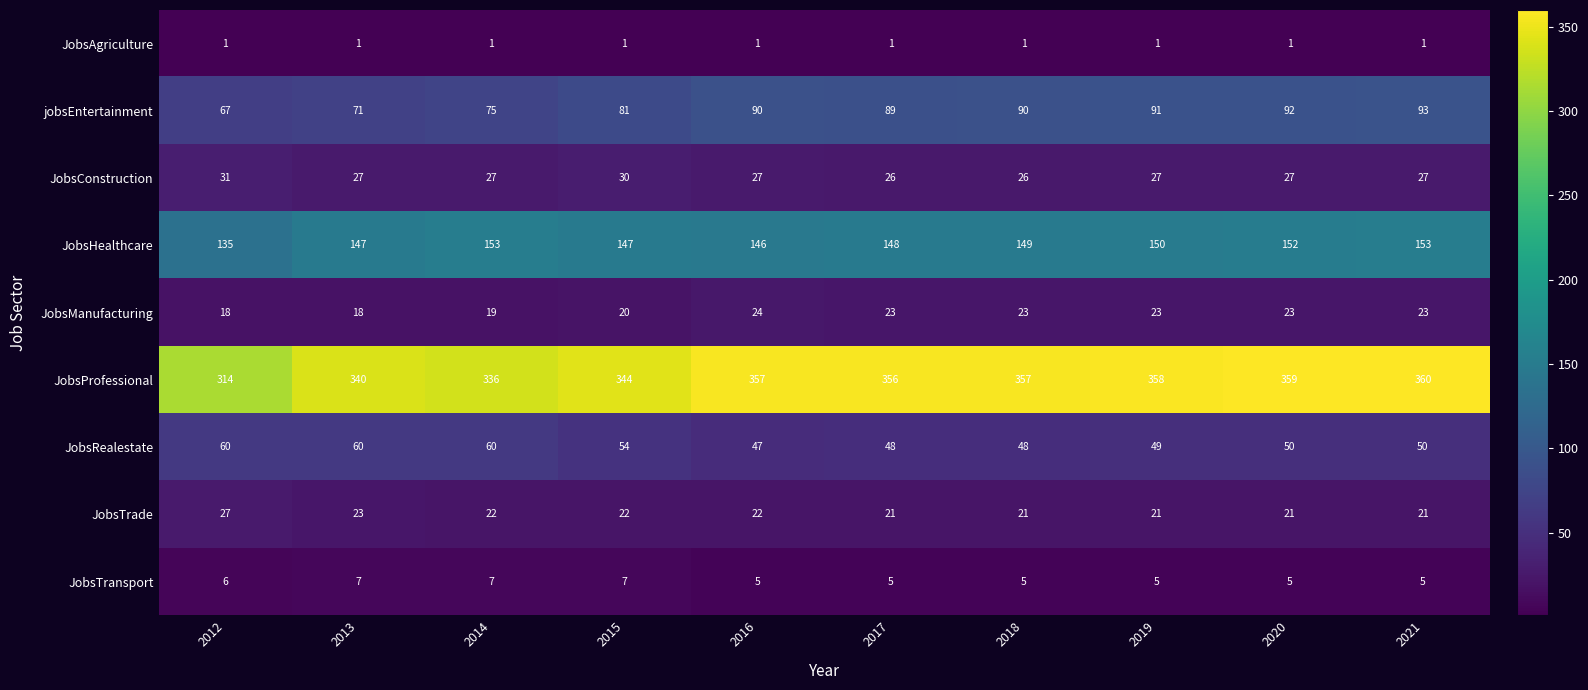

What is the spread (max minus min) of values at 2017?

355